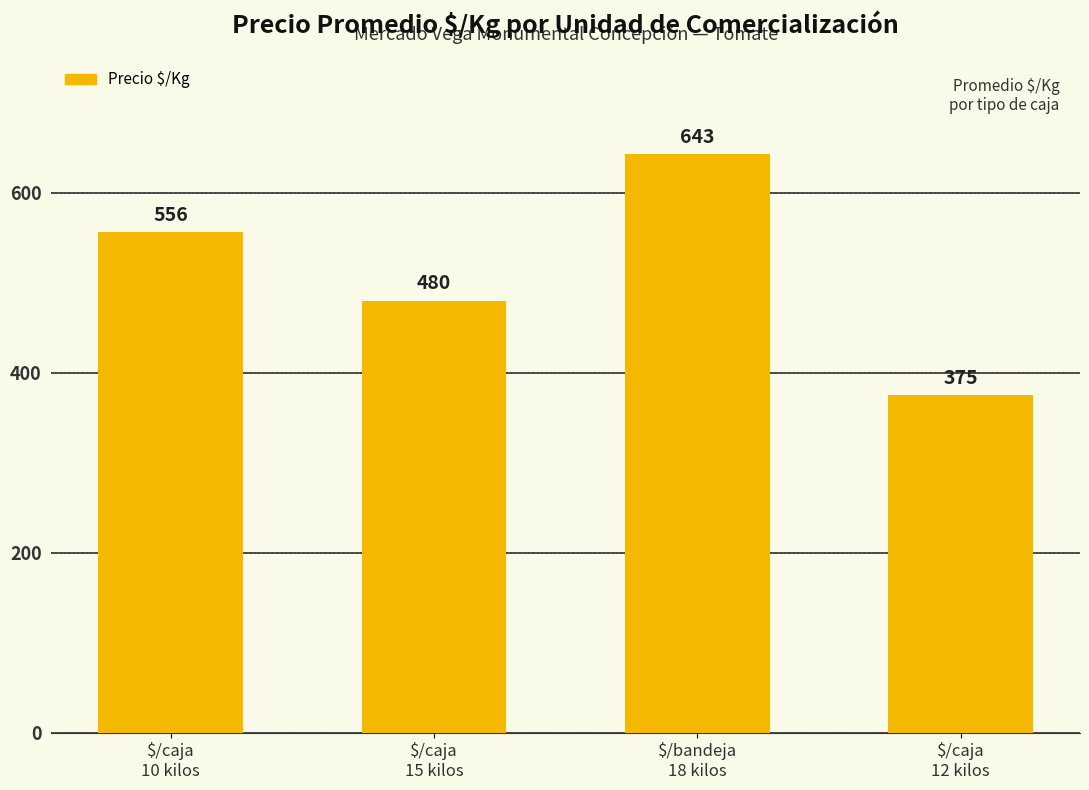

What position from the right is $/caja
10 kilos?

4